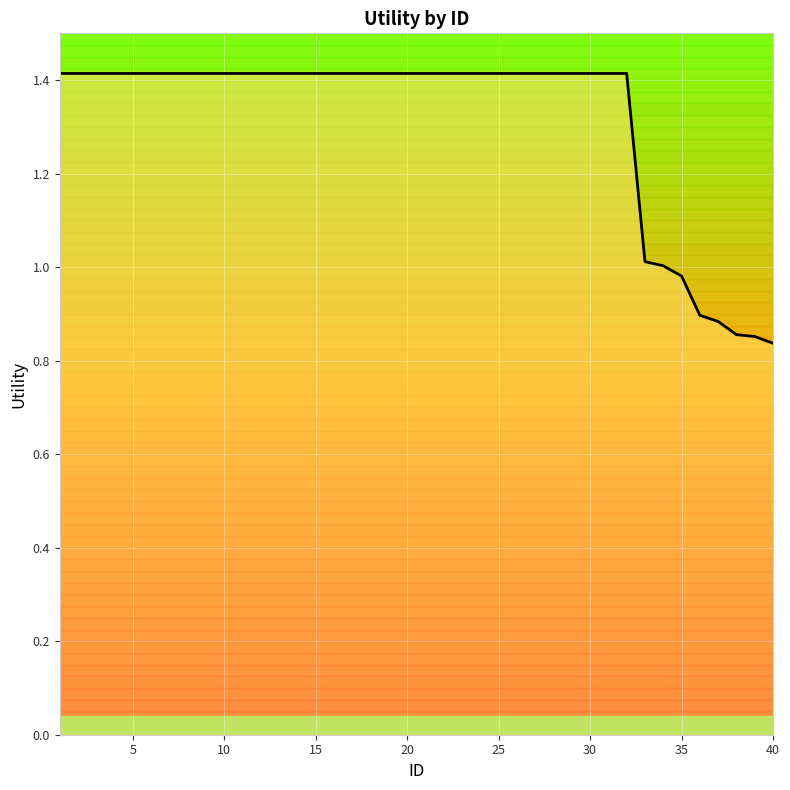

The value at 29 is 2.2. True or false?

False